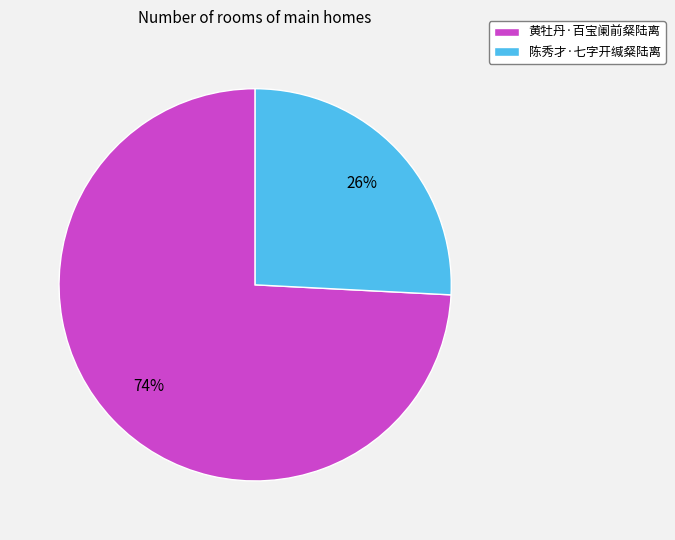

What is the largest slice in the pie chart?

黄牡丹·百宝阑前粲陆离